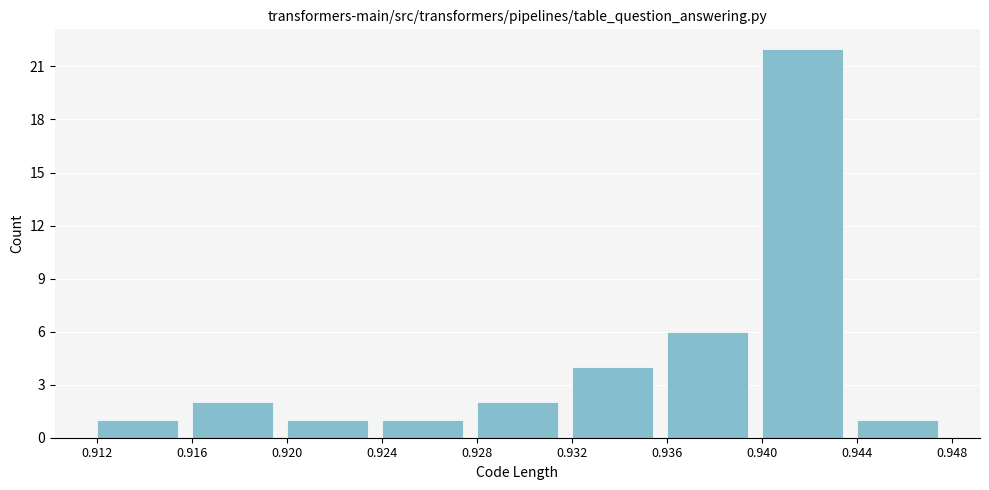

Reading left to right, transcribe this chart: for each bar, give the range it covers on the x-axis and its height. The values are not printed on the chart, so give them approximately, as read against the axis.

0.912 to 0.916: 1
0.916 to 0.920: 2
0.920 to 0.924: 1
0.924 to 0.928: 1
0.928 to 0.932: 2
0.932 to 0.936: 4
0.936 to 0.940: 6
0.940 to 0.944: 22
0.944 to 0.948: 1